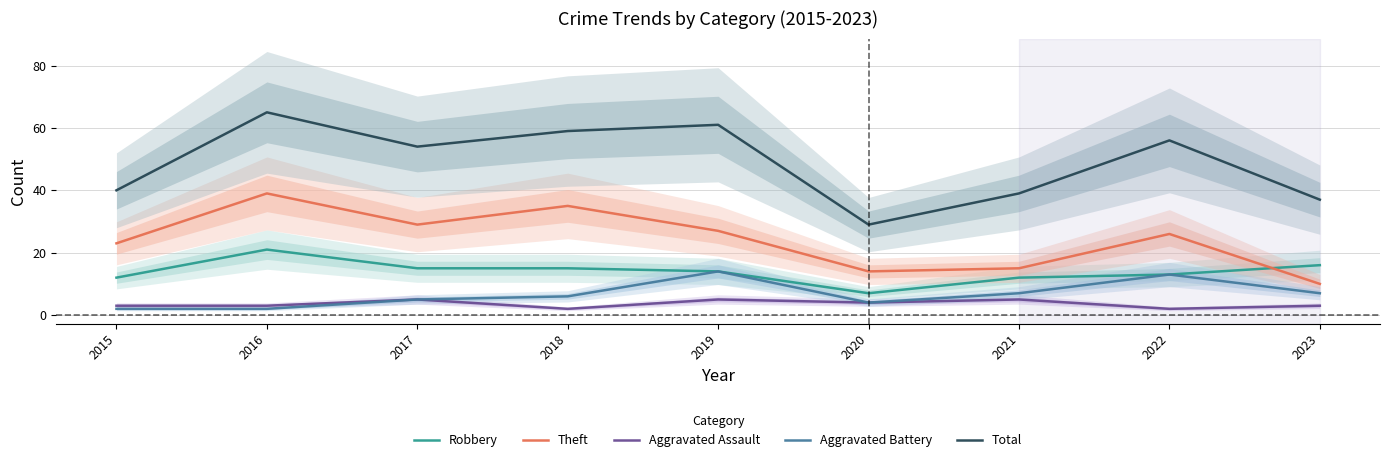

True or false: Theft and Aggravated Assault intersect in this chart.

False